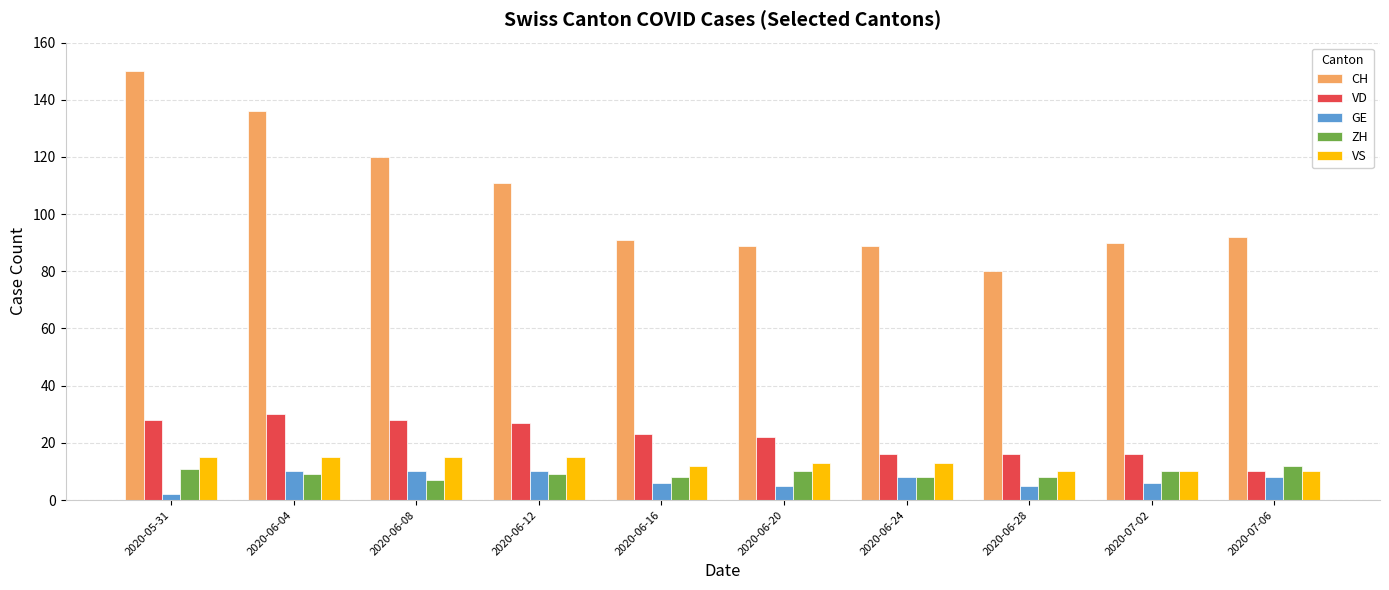

Reading left to right, what are all the values shown in this chart?

CH: 2020-05-31=150	2020-06-04=136	2020-06-08=120	2020-06-12=111	2020-06-16=91	2020-06-20=89	2020-06-24=89	2020-06-28=80	2020-07-02=90	2020-07-06=92
VD: 2020-05-31=28	2020-06-04=30	2020-06-08=28	2020-06-12=27	2020-06-16=23	2020-06-20=22	2020-06-24=16	2020-06-28=16	2020-07-02=16	2020-07-06=10
GE: 2020-05-31=2	2020-06-04=10	2020-06-08=10	2020-06-12=10	2020-06-16=6	2020-06-20=5	2020-06-24=8	2020-06-28=5	2020-07-02=6	2020-07-06=8
ZH: 2020-05-31=11	2020-06-04=9	2020-06-08=7	2020-06-12=9	2020-06-16=8	2020-06-20=10	2020-06-24=8	2020-06-28=8	2020-07-02=10	2020-07-06=12
VS: 2020-05-31=15	2020-06-04=15	2020-06-08=15	2020-06-12=15	2020-06-16=12	2020-06-20=13	2020-06-24=13	2020-06-28=10	2020-07-02=10	2020-07-06=10